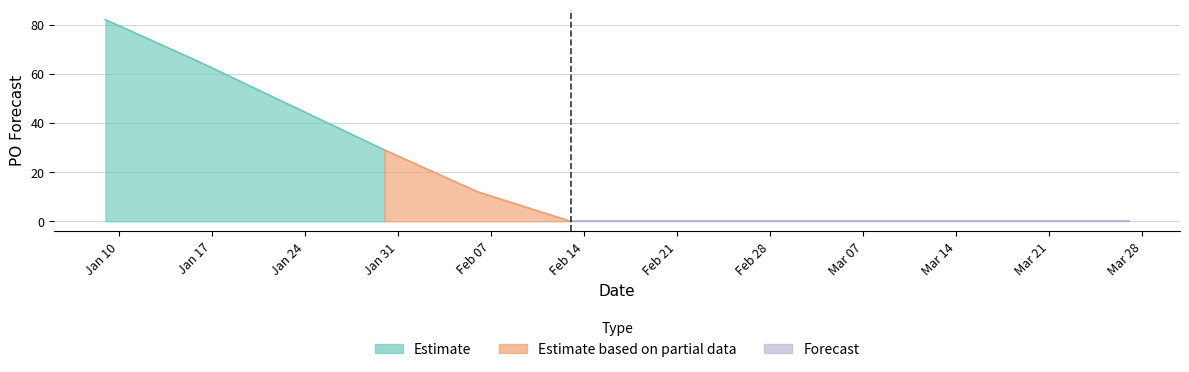

The chart shows a value of 36 at 2023-03-27. True or false?

False